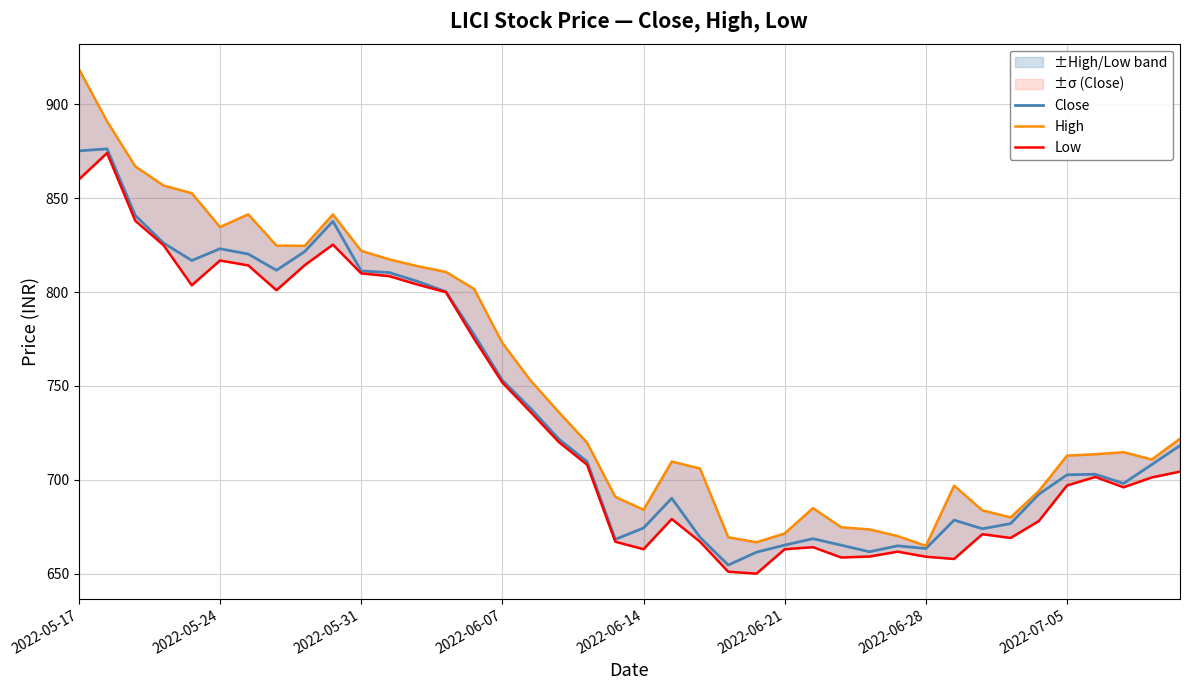

Reading left to right, transcribe all the data shown in this chart.

Close: 875.2	876.4	840.9	826.1	816.9	823.1	820.3	811.6	821.6	837.8	811.3	810.4	805.7	800.2	777.4	753.0	738.0	721.7	709.7	668.2	674.3	690.1	669.4	654.5	661.4	665.2	668.6	665.1	661.6	664.8	663.4	678.5	673.9	676.6	692.3	702.6	703.0	698.0	708.1	718.2
High: 919.0	891.0	867.0	856.8	852.7	834.7	841.5	824.8	824.6	841.4	822.0	817.5	813.8	810.8	801.7	772.9	752.9	736.0	719.8	690.9	684.0	709.7	706.0	669.4	666.7	671.4	684.9	674.7	673.5	670.0	664.8	696.9	683.7	680.0	694.0	712.9	713.6	714.7	710.8	721.9
Low: 860.0	874.1	838.0	825.0	803.6	816.9	814.2	801.0	814.4	825.3	810.0	808.5	804.0	800.0	775.1	751.8	736.1	720.1	708.0	667.0	663.0	679.1	667.0	651.0	650.0	663.0	664.1	658.6	659.1	661.7	659.0	657.8	671.0	669.0	678.0	697.0	701.5	696.0	701.2	704.4